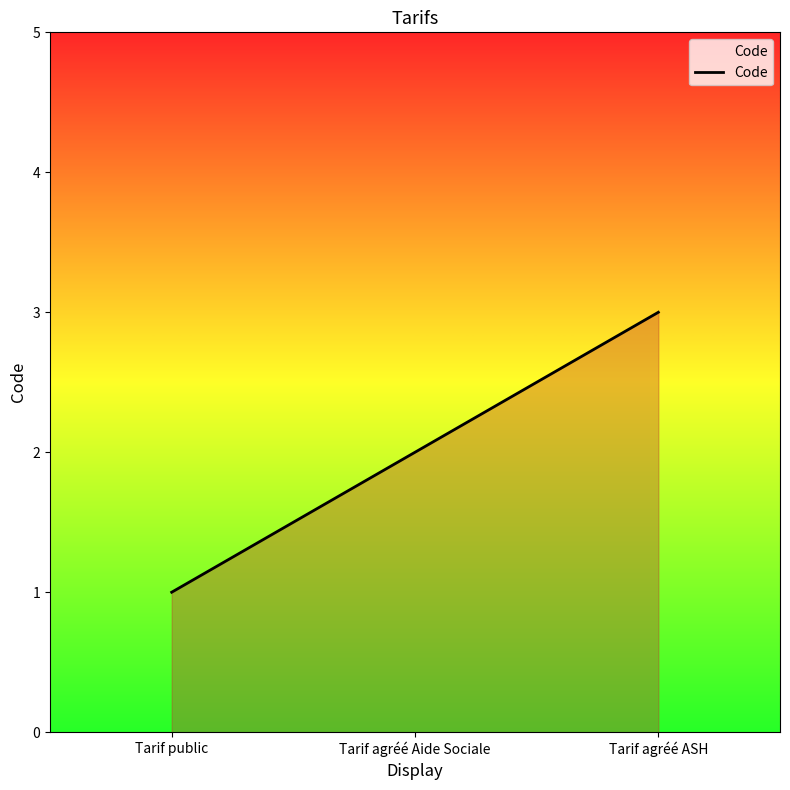

List the labels in order of value, smallest first.

Tarif public, Tarif agréé Aide Sociale, Tarif agréé ASH